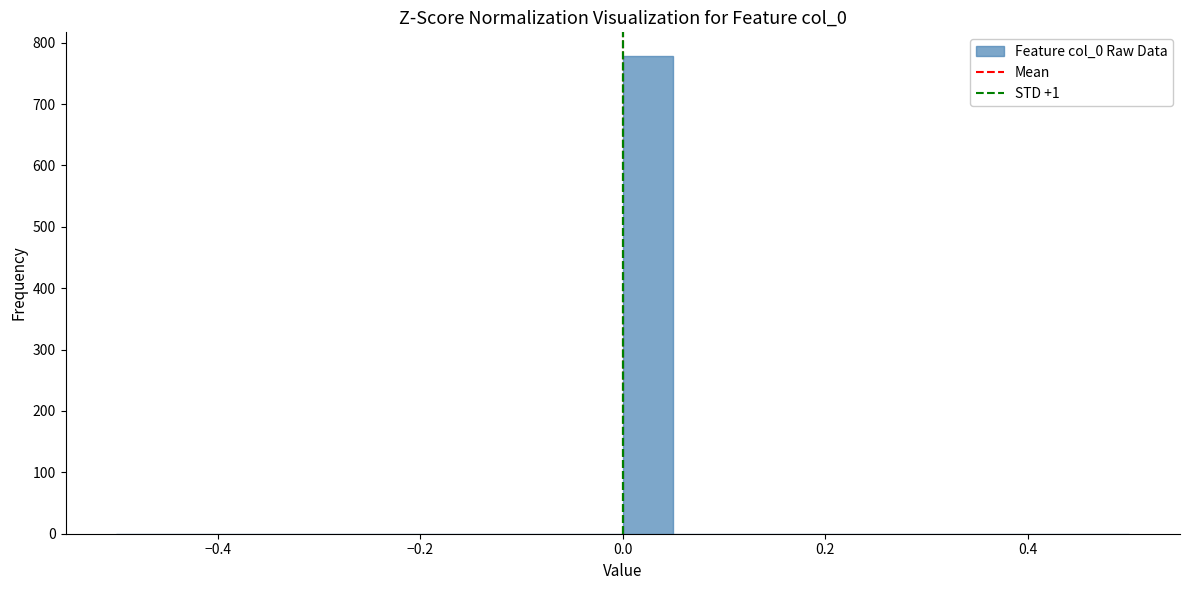

Around what value on the x-axis is the tallest bar? Give the approximate position of its centre, as read against the axis.

0.02